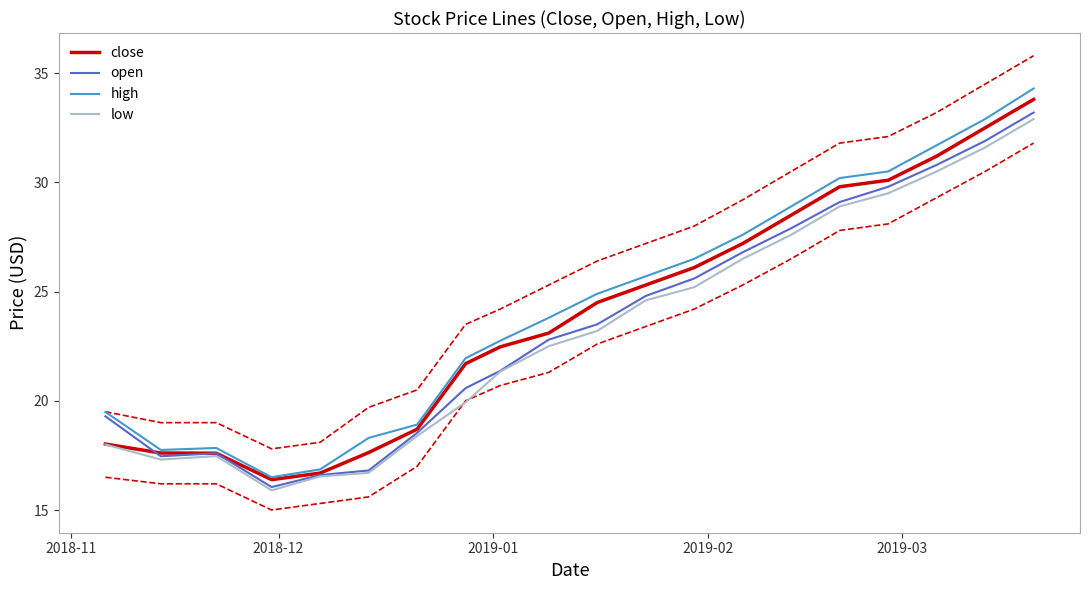

What is the highest value of the open series?

33.2